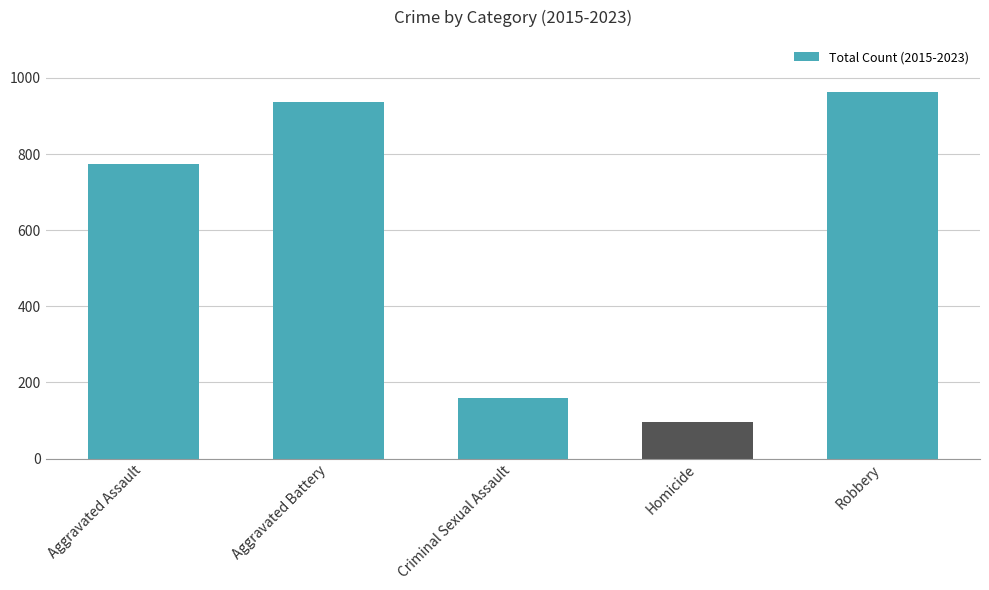

How many categories are shown in the chart?

5